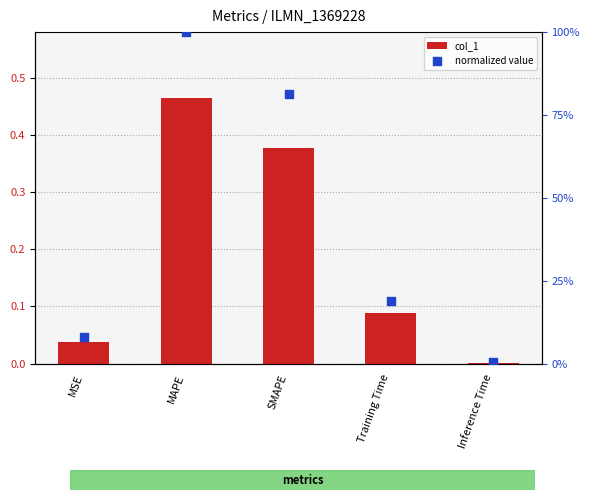

Which series reaches the minimum Y coordinate?

col_1